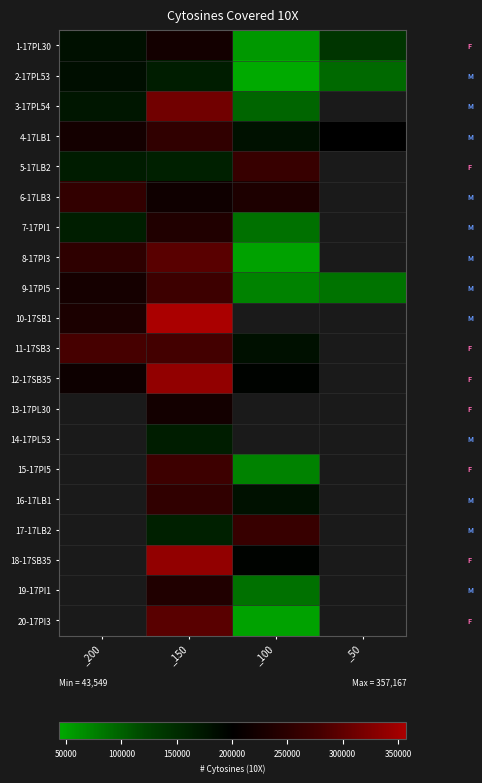

How many data points in 17-17LB2 are less than 265260?

1